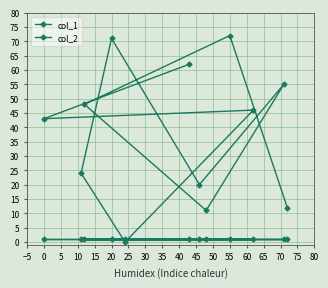

How many series are shown in this chart?

2